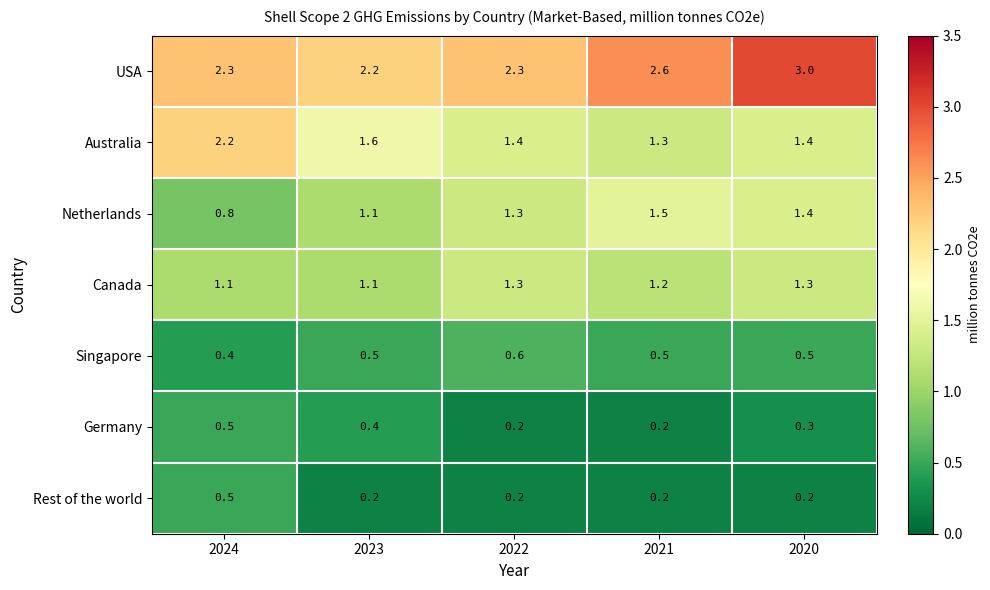

Read the Germany value at 2023.

0.4